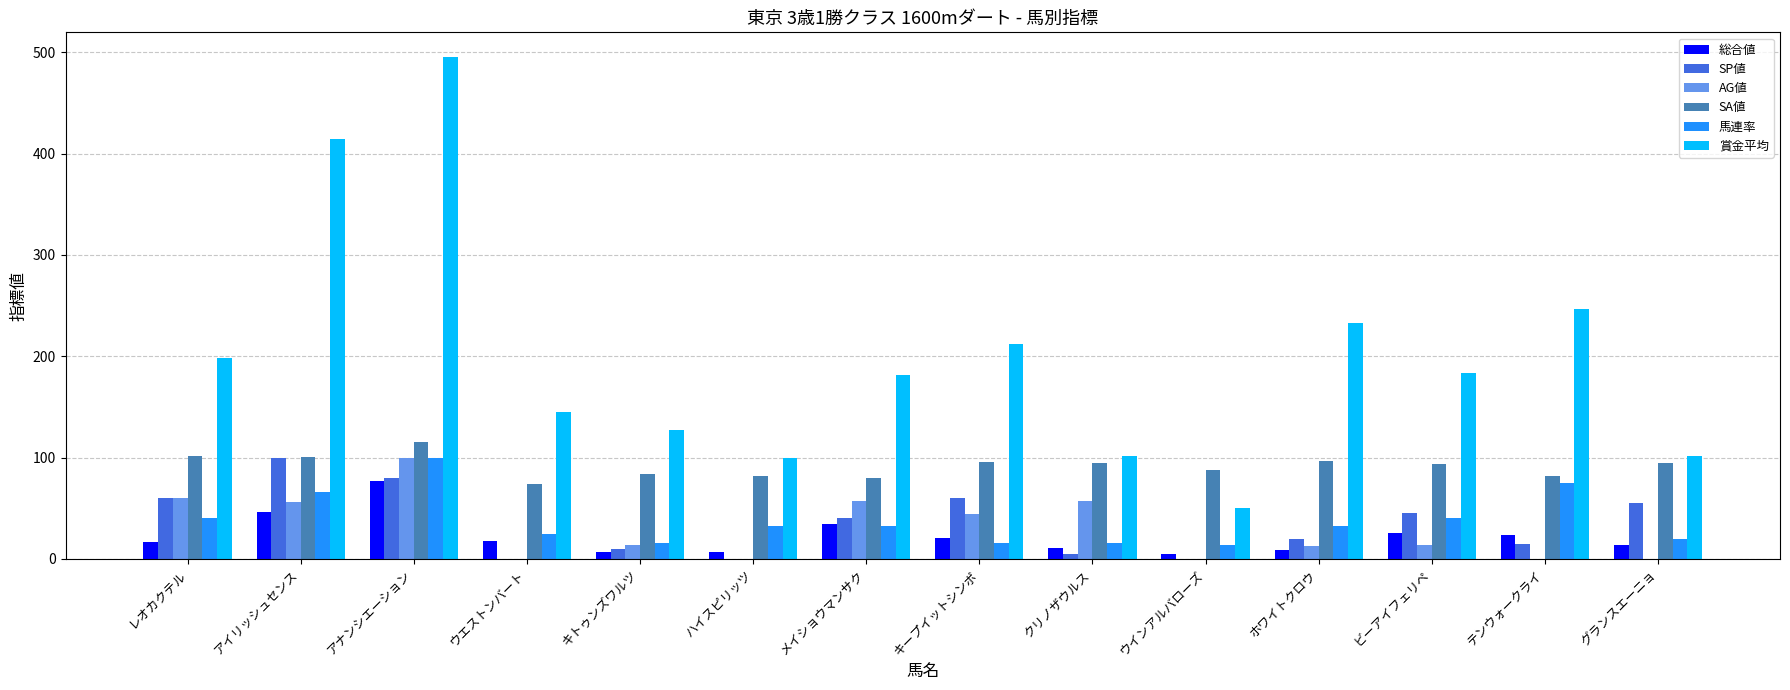

Which series has the largest total across all categories?

賞金平均